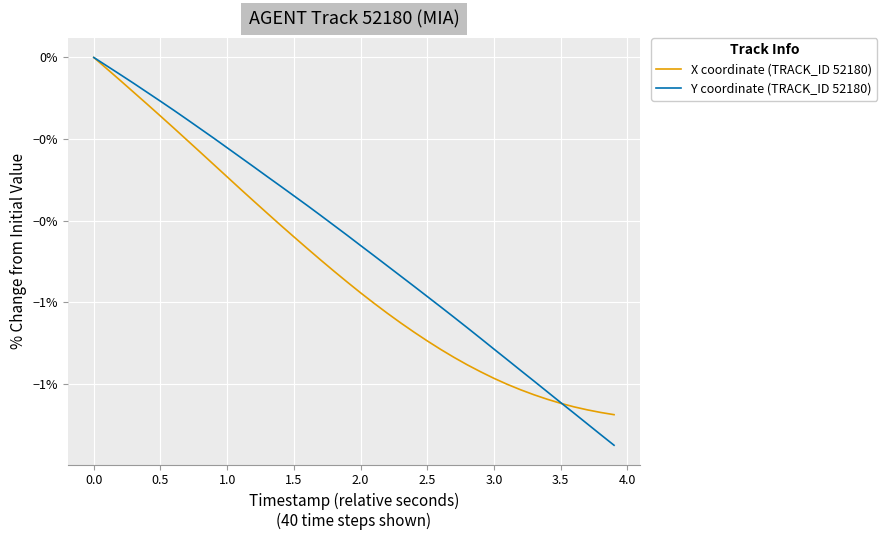

Is this an area chart (filled region under the line)?

No